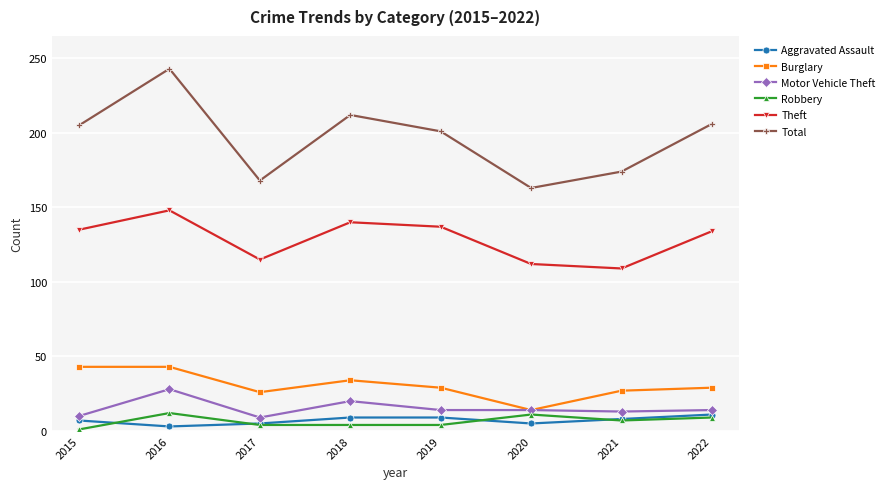

Which series has the widest spread of values?

Total